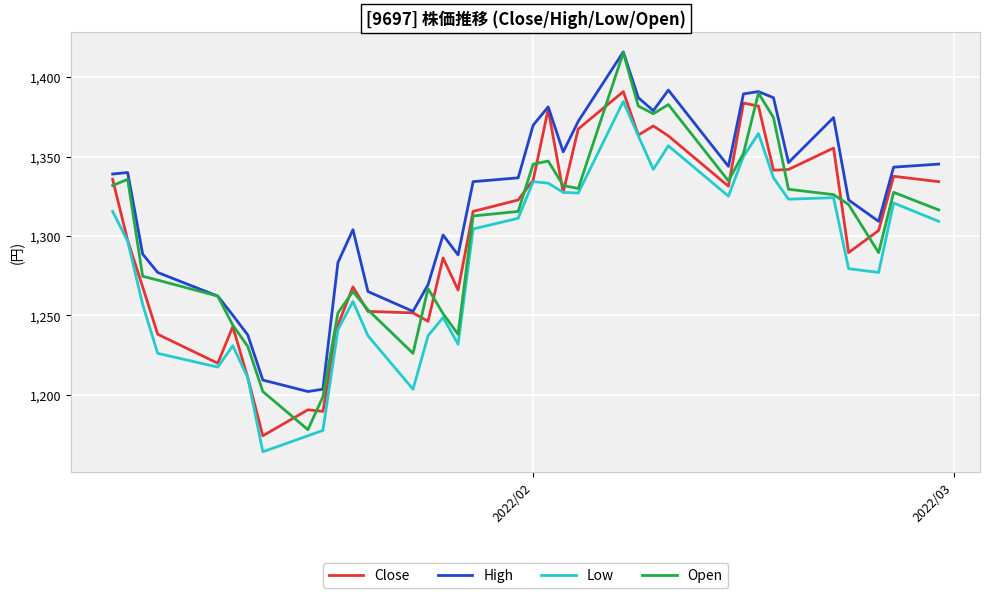

What is the minimum value shown in the chart?

1164.0